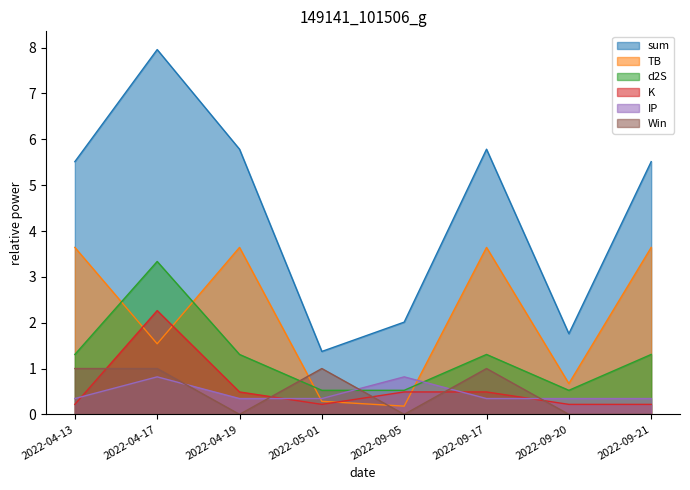

List the series in order of their peak value, highest first.

sum, TB, d2S, K, Win, IP